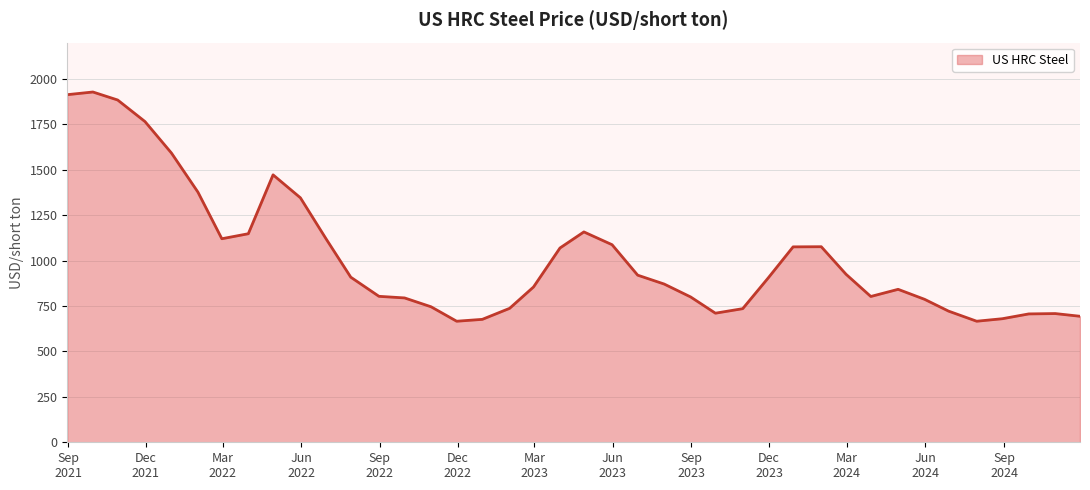

What is the difference between the maximum and minimum values?

1261.9